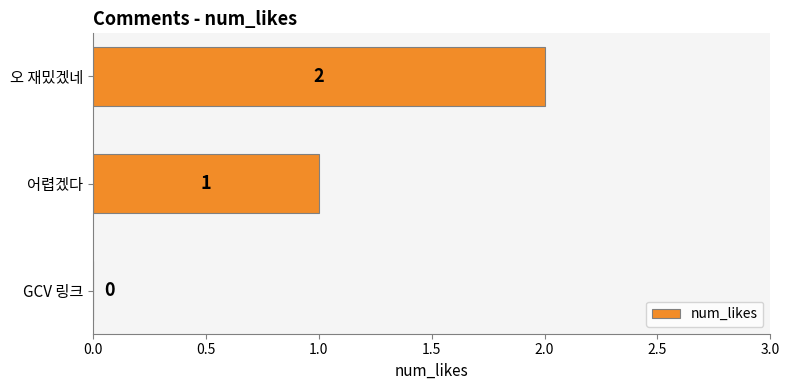

At which label is the value closest to 1?

어렵겠다